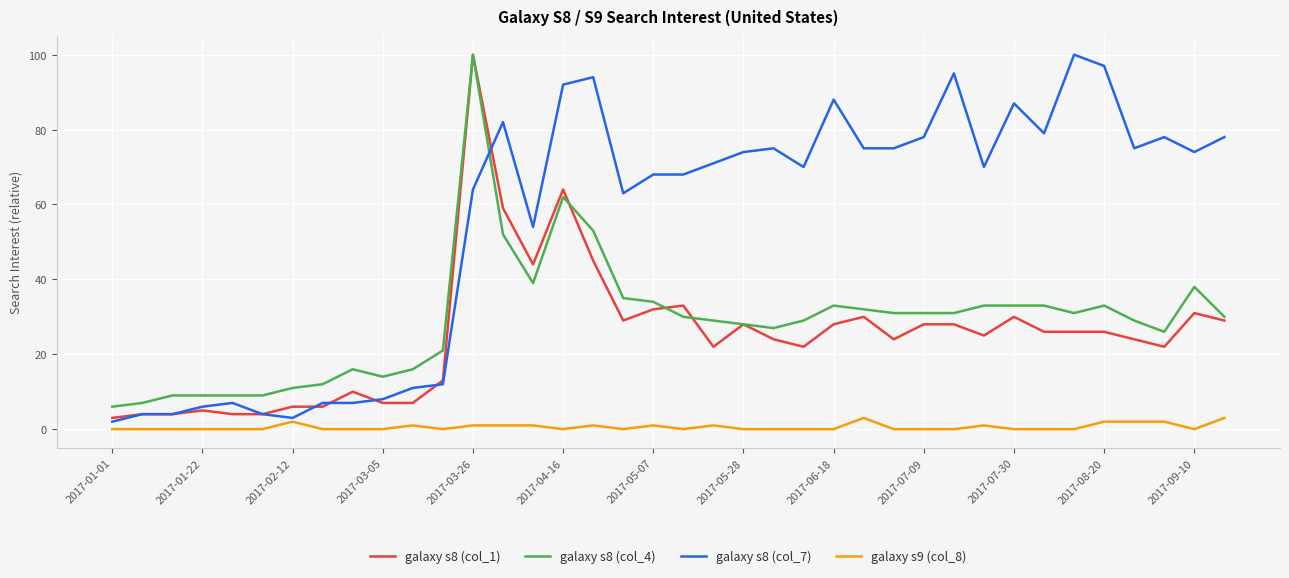

What is the maximum value shown in the chart?

100